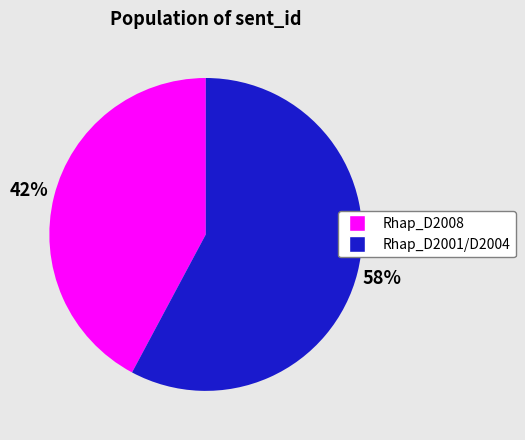

To the nearest percent, what is the difference between the largest and smallest slice percentages?

16%